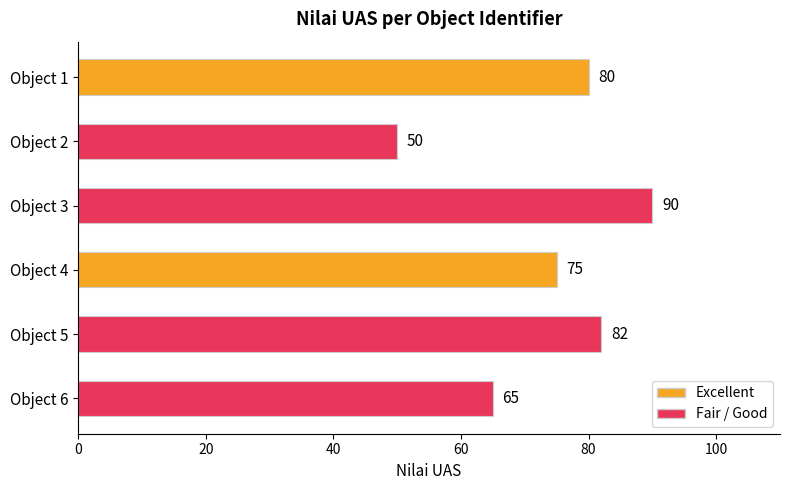

Approximately how many times larger is the value at Object 3 compared to Object 4?

1.2